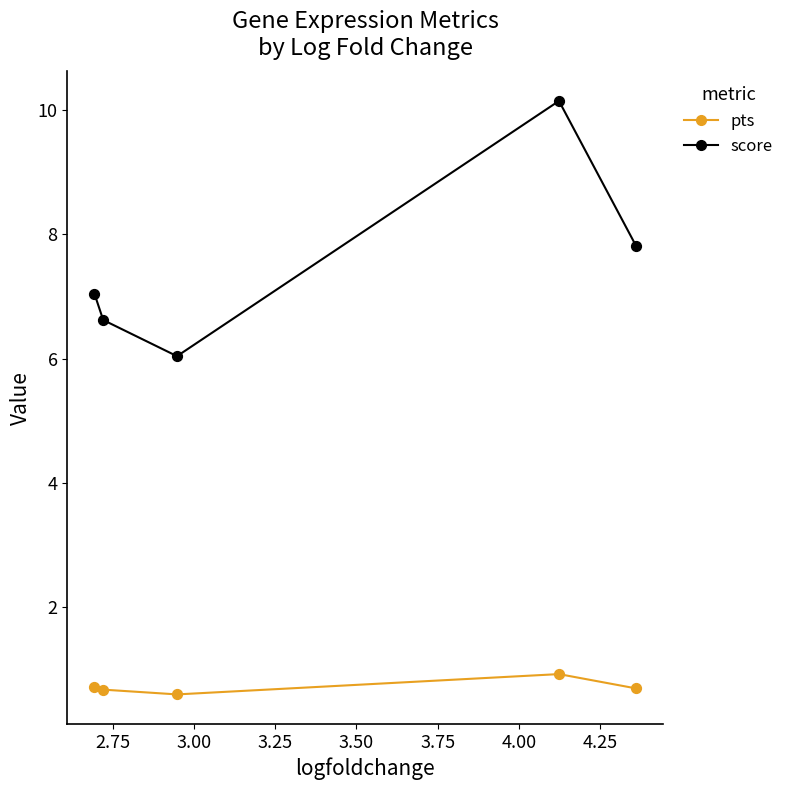

What are all the series names shown in the legend?

pts, score